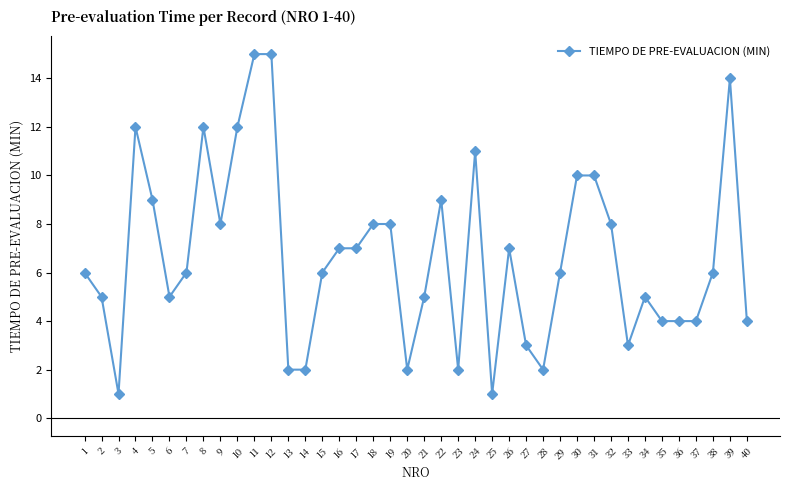

True or false: the data shows 9 at 5.

True